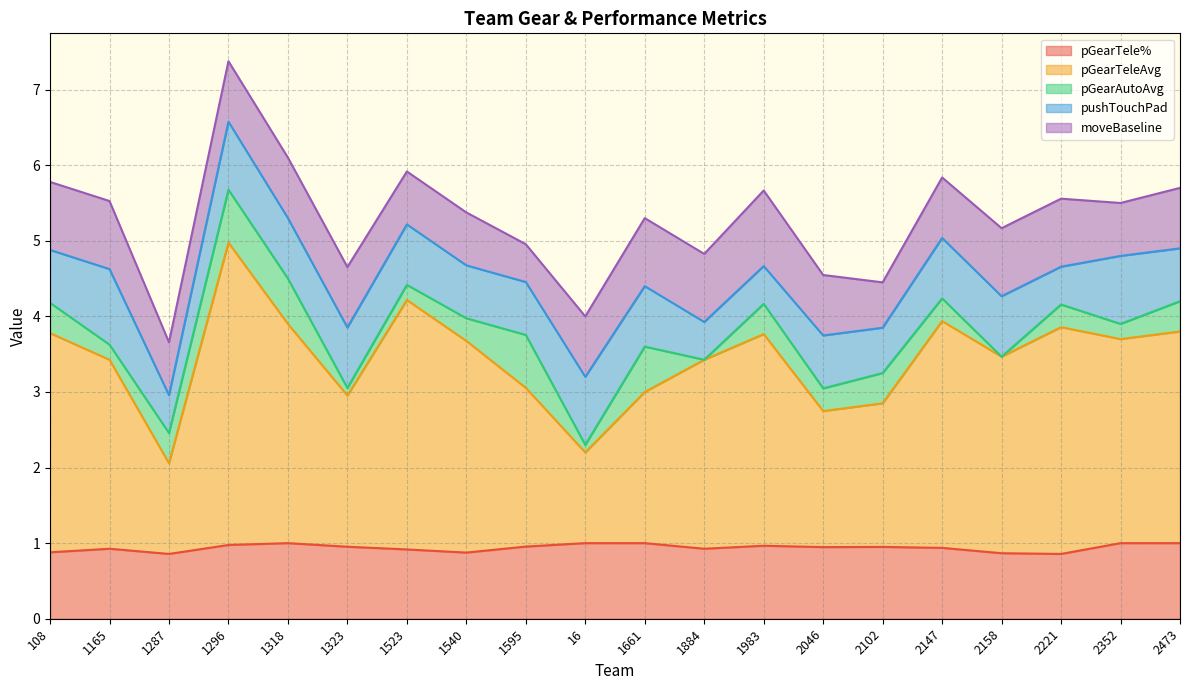

At how many categories does at least one series exceed 2?

14